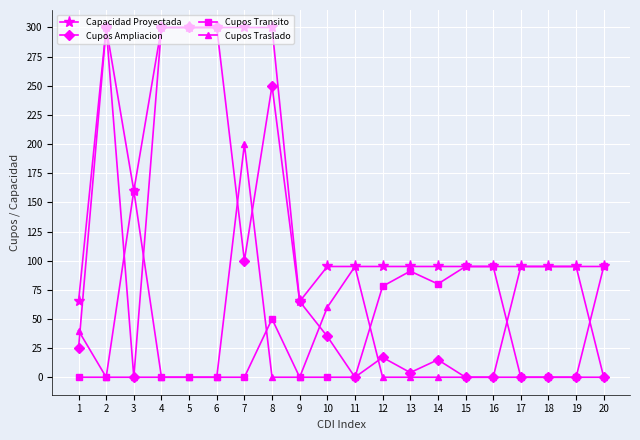

Reading left to right, extract all data points from this chart.

Capacidad Proyectada: 1=65	2=300	3=160	4=300	5=300	6=300	7=300	8=300	9=65	10=95	11=95	12=95	13=95	14=95	15=95	16=95	17=95	18=95	19=95	20=95
Cupos Ampliacion: 1=25	2=300	3=0	4=300	5=300	6=300	7=100	8=250	9=65	10=35	11=0	12=17	13=4	14=15	15=0	16=0	17=0	18=0	19=0	20=0
Cupos Transito: 1=0	2=0	3=160	4=0	5=0	6=0	7=0	8=50	9=0	10=0	11=0	12=78	13=91	14=80	15=95	16=95	17=0	18=0	19=0	20=95
Cupos Traslado: 1=40	2=0	3=0	4=0	5=0	6=0	7=200	8=0	9=0	10=60	11=95	12=0	13=0	14=0	15=0	16=0	17=95	18=95	19=95	20=0